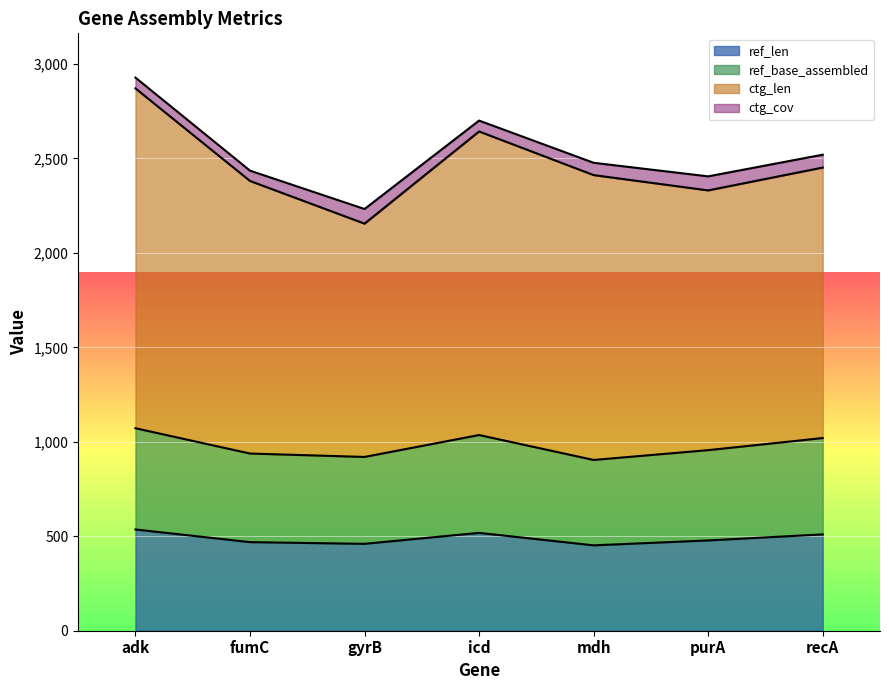

Which series changed the most between purA and recA?

ctg_len